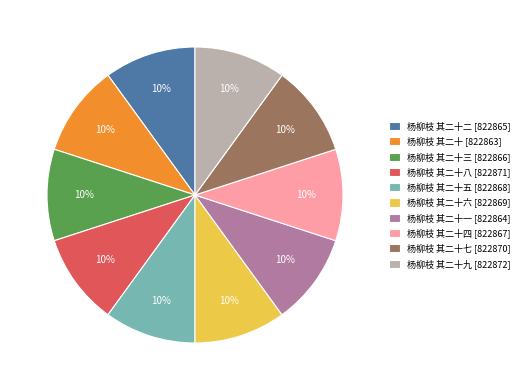

Is the sum of 杨柳枝 其二十五 [822868] and 杨柳枝 其二十 [822863] greater than half?

No